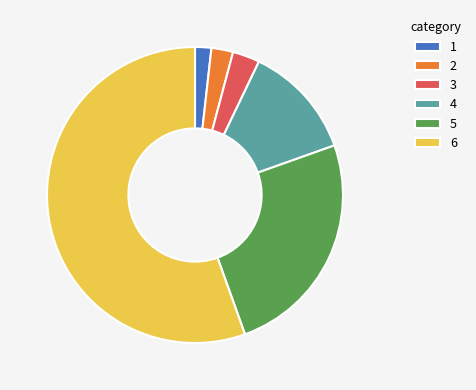

How many slices are in this pie chart?

6